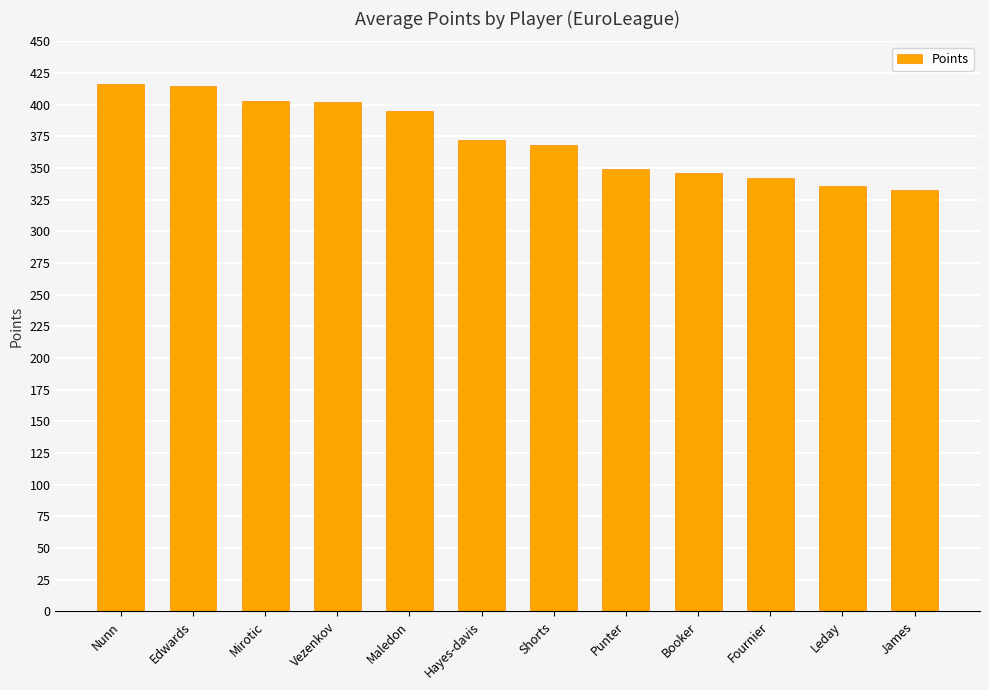

The value at Vezenkov is 527. True or false?

False